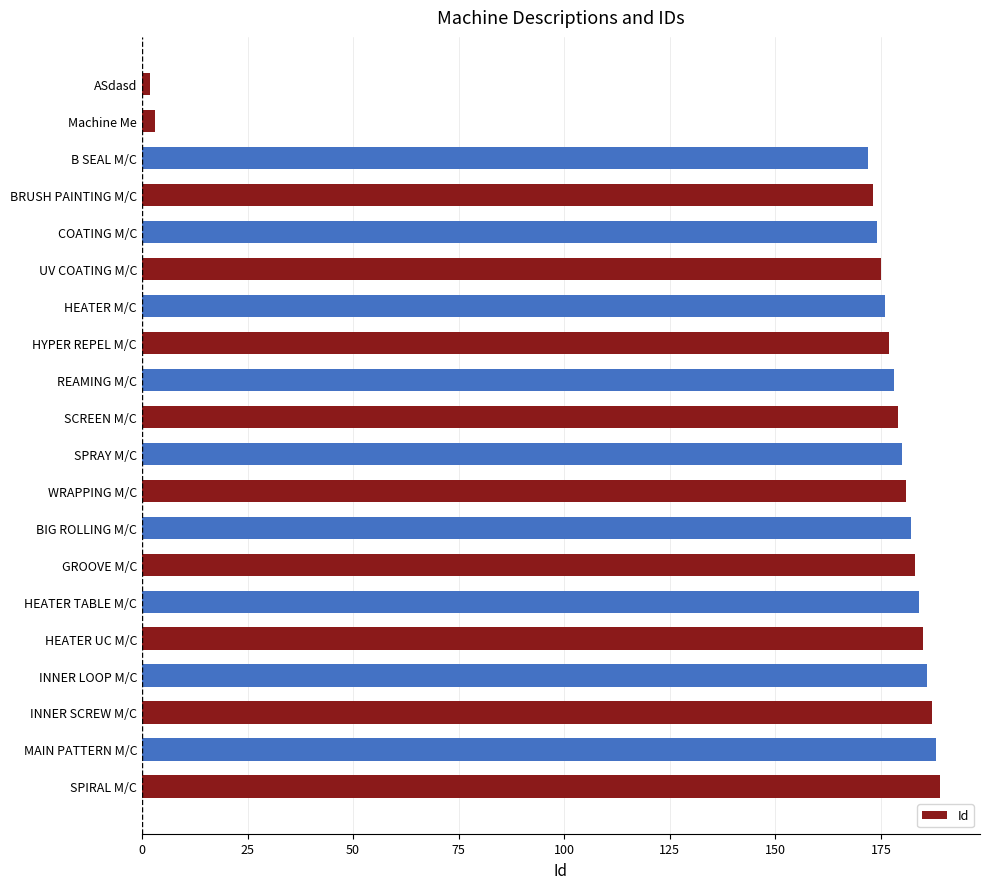

What is the smallest value displayed?

2